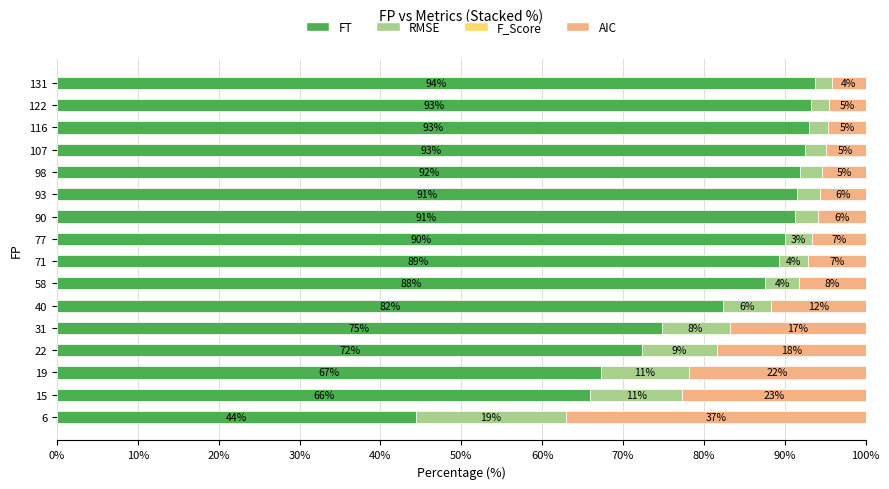

What is the total value across all series at 90?

100.0